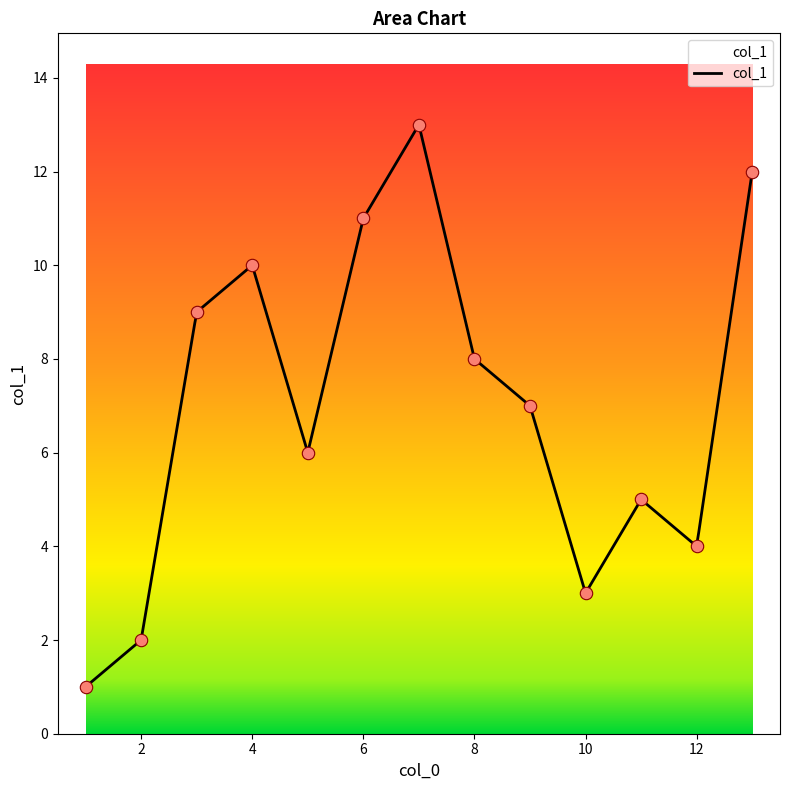

Between 12 and 11, which is larger?

11